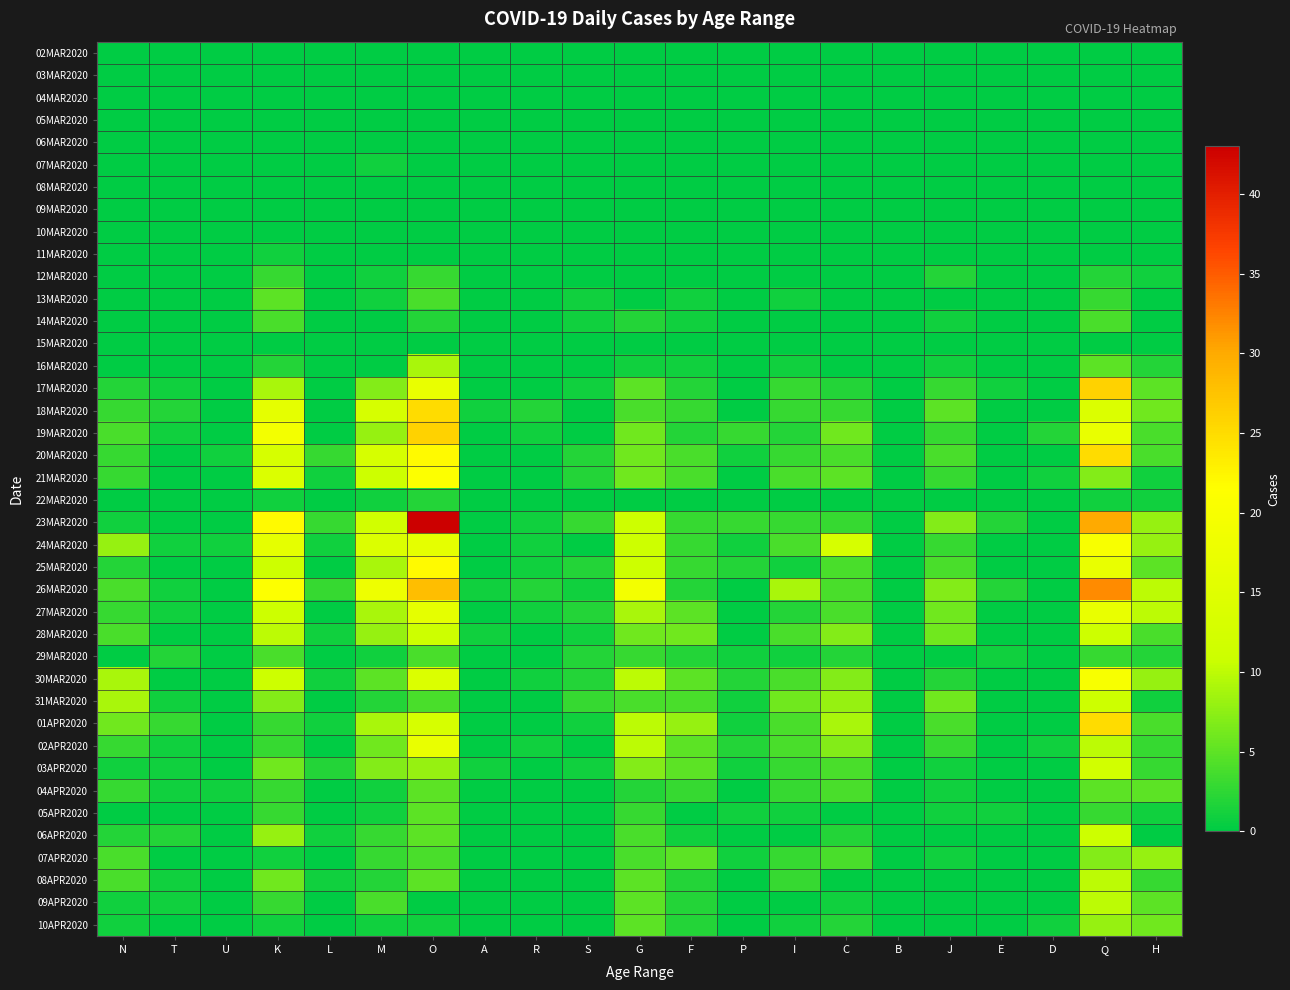

What is the difference between the highest and lowest values at E?

2